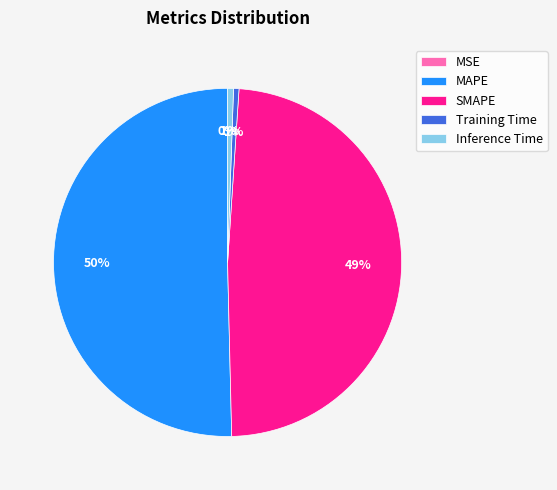

Which category accounts for the majority?

MAPE